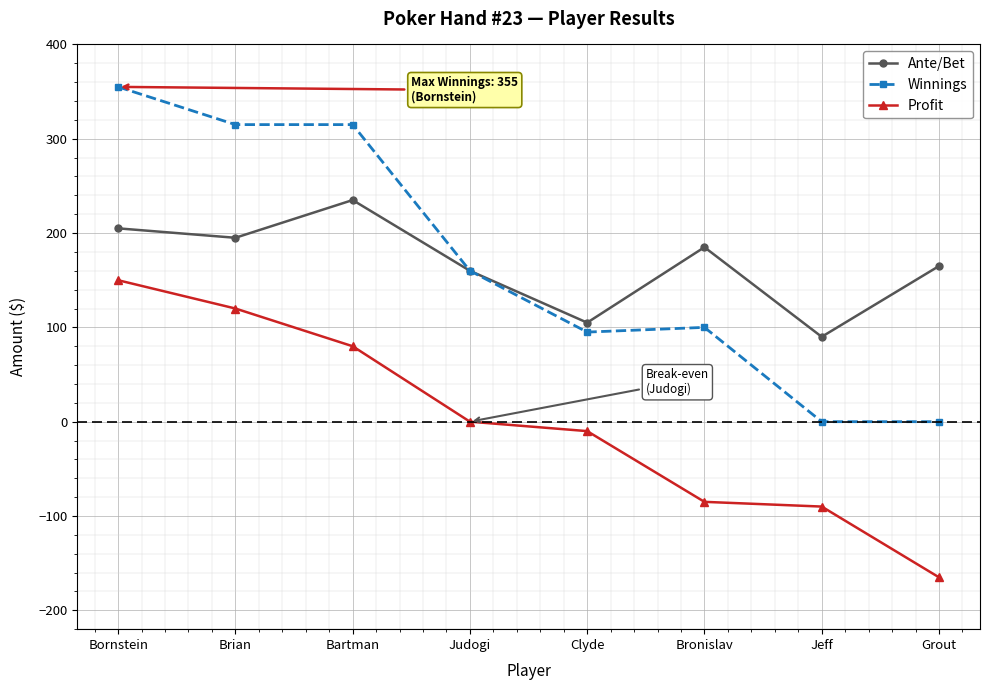

Where is Winnings nearest to the value 177?

Judogi